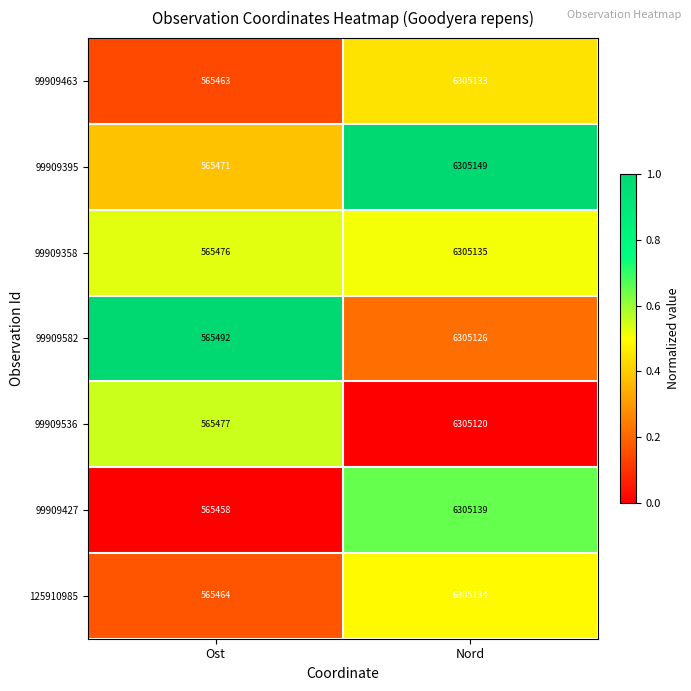

The value of 99909463 at Ost is 156403. True or false?

False